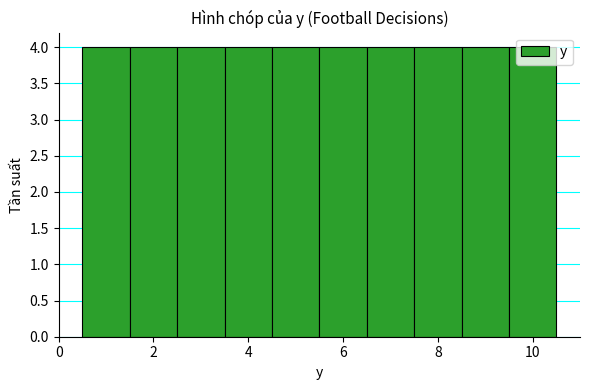

Reading left to right, list every bar in this chart as the range it spans on the x-axis followed by its height. Neither the bar edges nor the heights are printed on the chart, so give them approximately, as read against the axes.

0.5 to 1.5: 4
1.5 to 2.5: 4
2.5 to 3.5: 4
3.5 to 4.5: 4
4.5 to 5.5: 4
5.5 to 6.5: 4
6.5 to 7.5: 4
7.5 to 8.5: 4
8.5 to 9.5: 4
9.5 to 10.5: 4